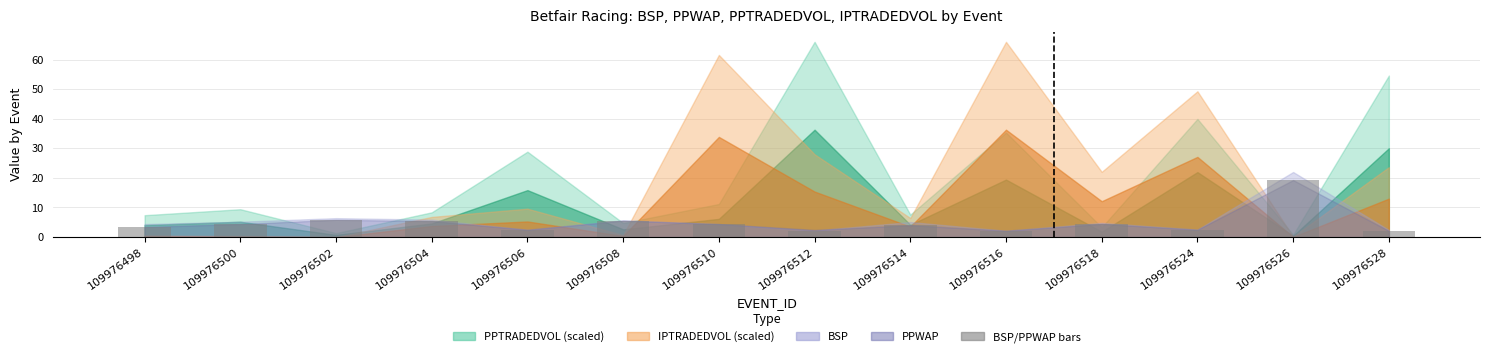

What is the value of the 1st bar from the left?

3.4